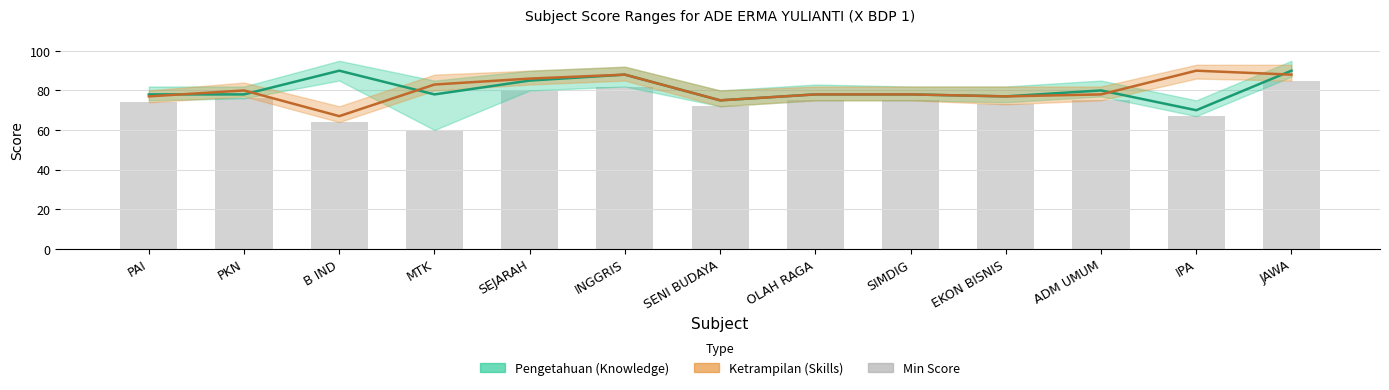

Which series has the largest range (max minus min)?

Min Score